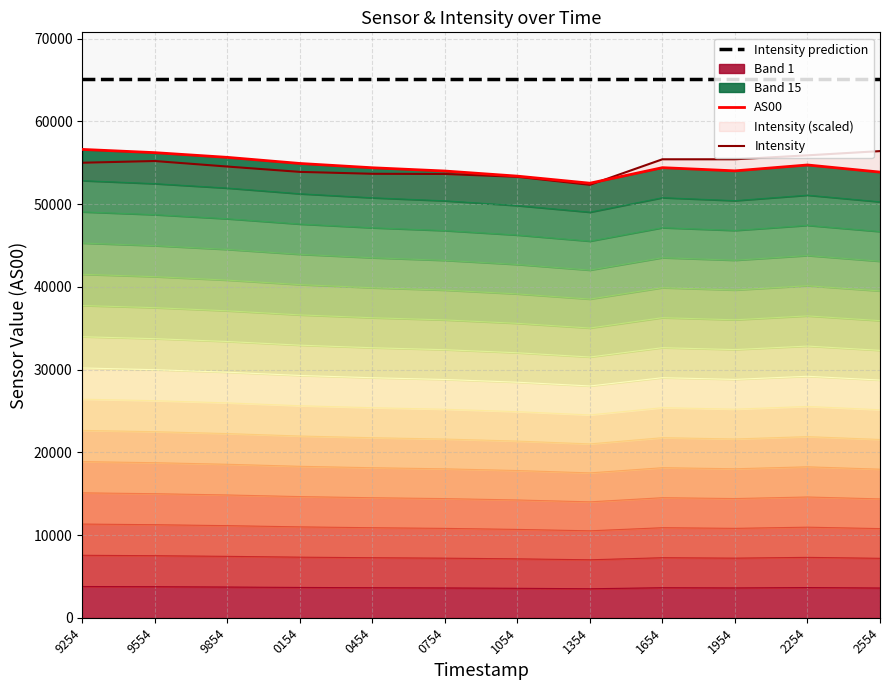

Rank the series at 1354 from lowest to highest value.

Intensity, AS00, Intensity prediction